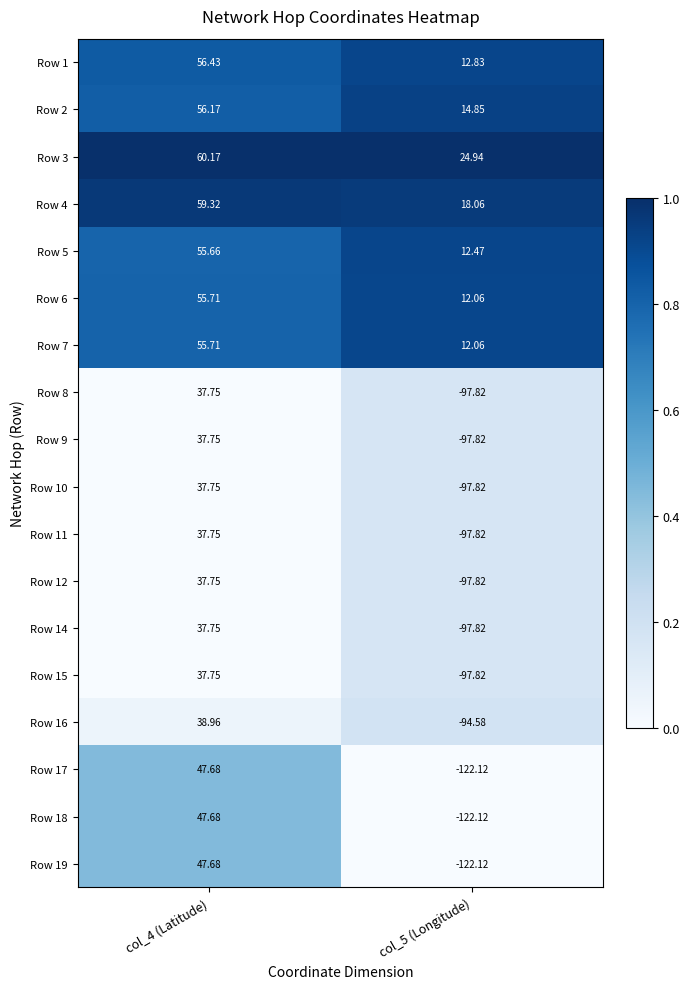

Is the value of Row 4 at col_5 (Longitude) greater than the value of Row 1 at col_4 (Latitude)?

No